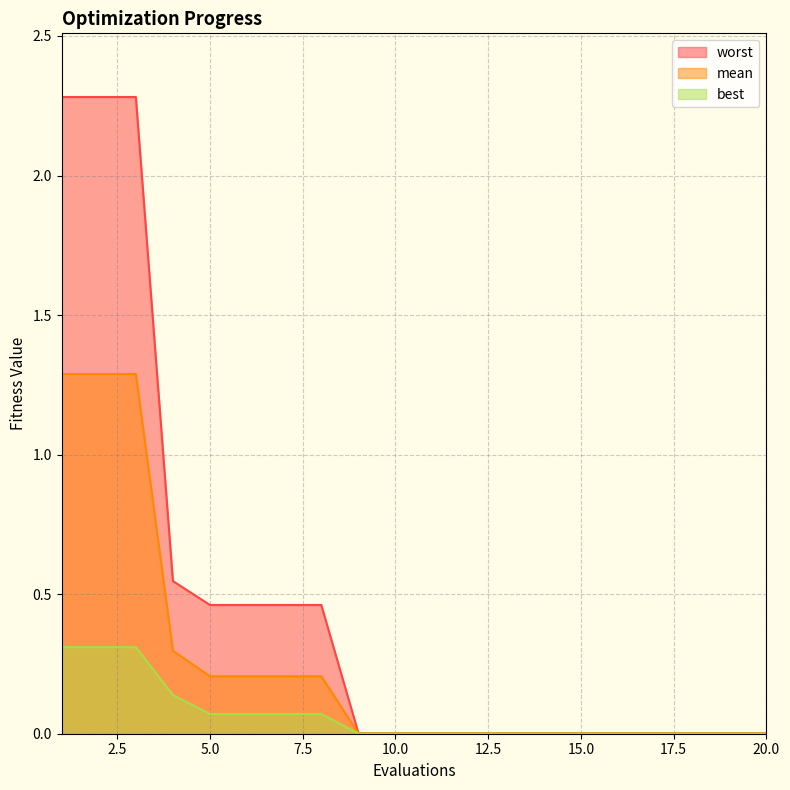

Reading right to left, list all the values displayed in this chart.

mean: 20=0.0	19=0.0	18=0.0	17=0.0	16=0.0	15=0.0	14=0.0	13=0.0	12=0.0	11=0.0	10=0.0	9=0.0	8=0.2	7=0.2	6=0.2	5=0.2	4=0.3	3=1.3	2=1.3	1=1.3
best: 20=0.0	19=0.0	18=0.0	17=0.0	16=0.0	15=0.0	14=0.0	13=0.0	12=0.0	11=0.0	10=0.0	9=0.0	8=0.1	7=0.1	6=0.1	5=0.1	4=0.1	3=0.3	2=0.3	1=0.3
worst: 20=0.0	19=0.0	18=0.0	17=0.0	16=0.0	15=0.0	14=0.0	13=0.0	12=0.0	11=0.0	10=0.0	9=0.0	8=0.5	7=0.5	6=0.5	5=0.5	4=0.5	3=2.3	2=2.3	1=2.3